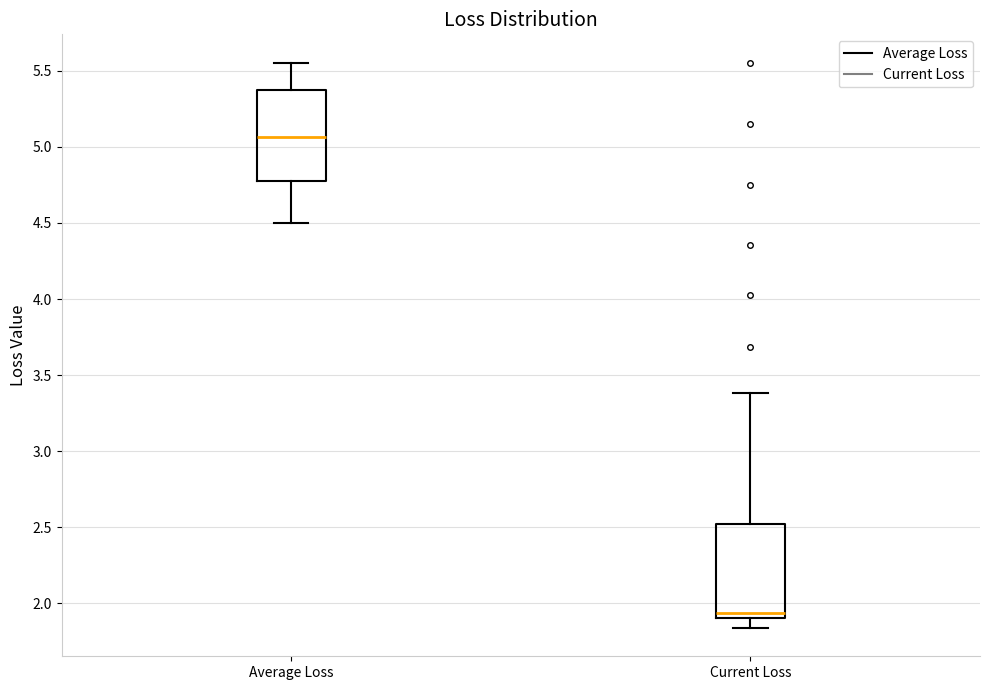

Which box has the lowest median line?

Current Loss